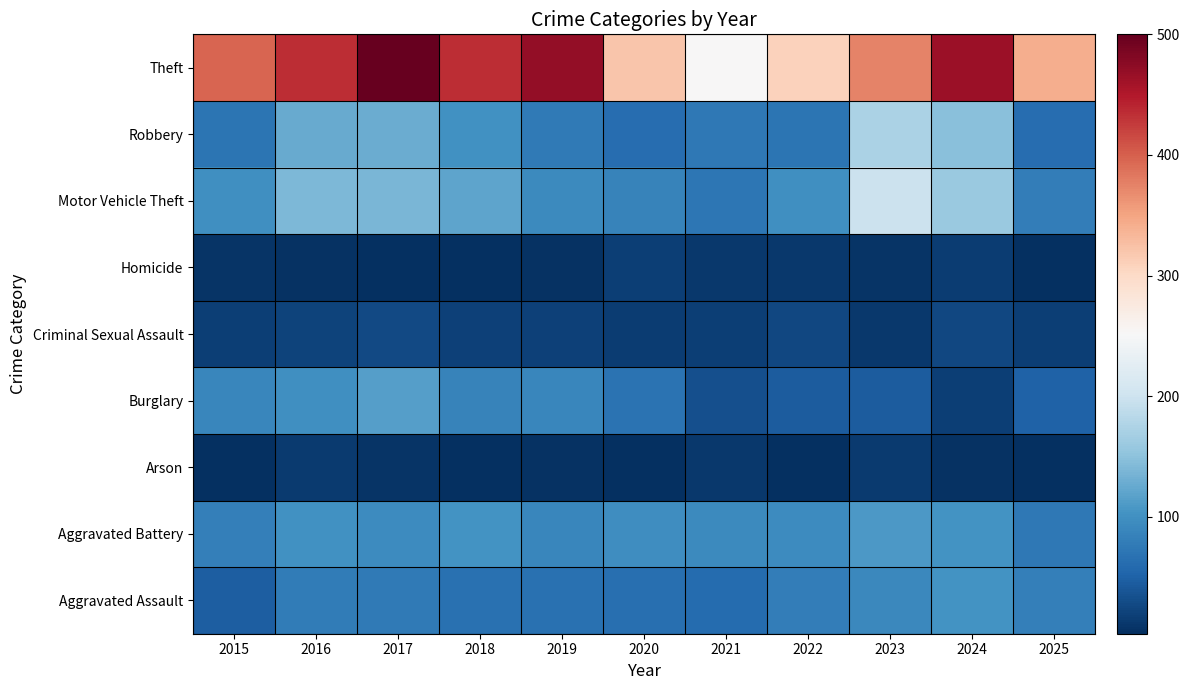

At which category does the chart reach its peak across all series?

2017